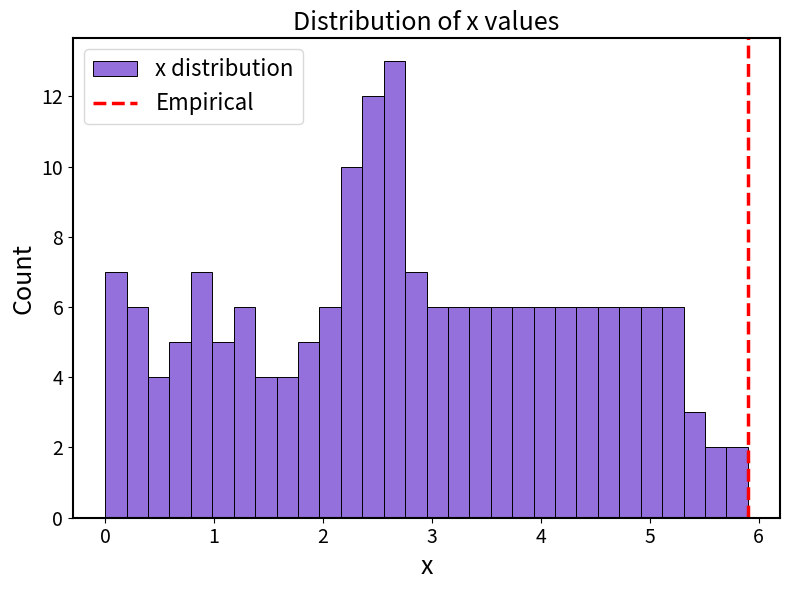

Around what value on the x-axis is the tallest bar? Give the approximate position of its centre, as read against the axis.

2.7